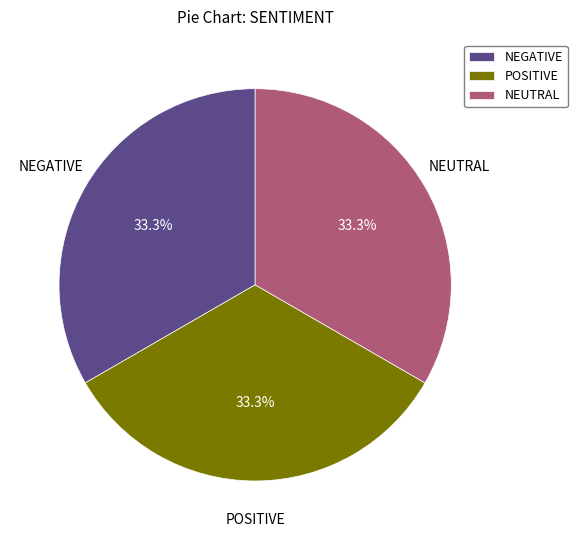

How many slices are in this pie chart?

3